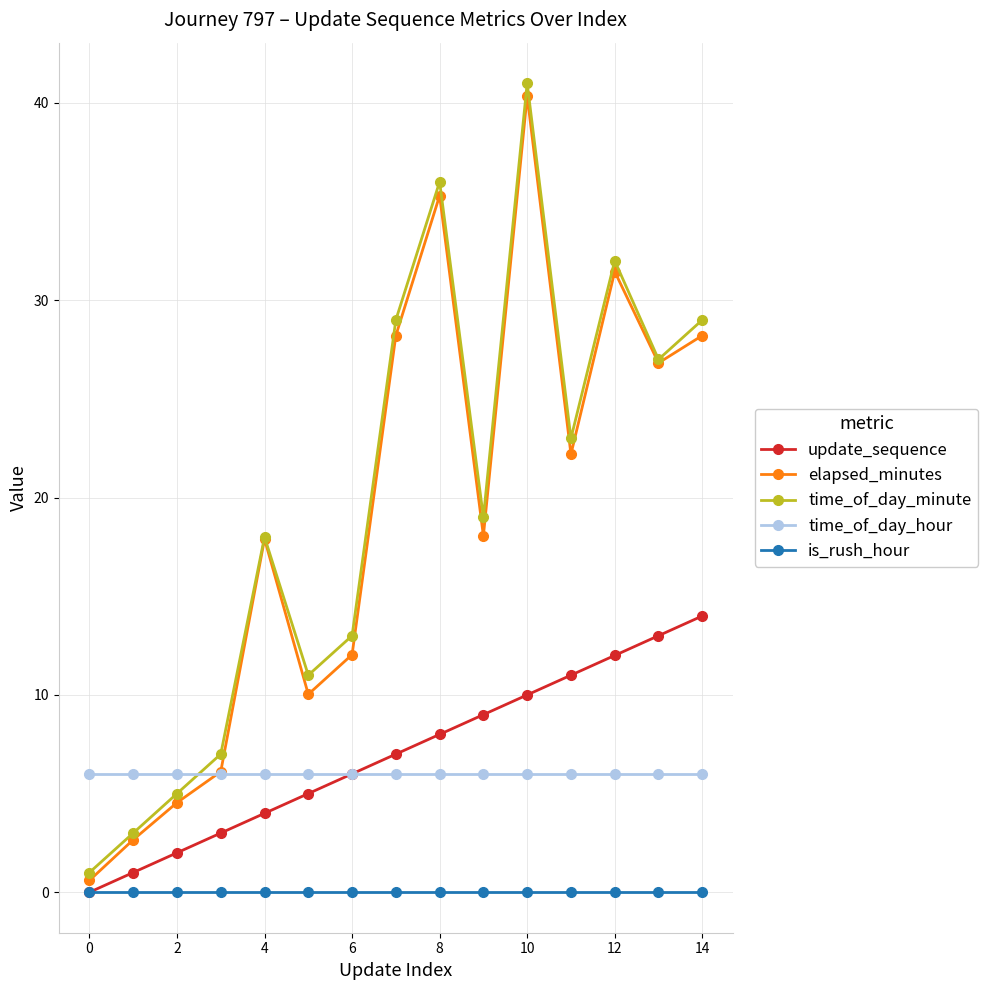

True or false: time_of_day_minute and is_rush_hour intersect in this chart.

False